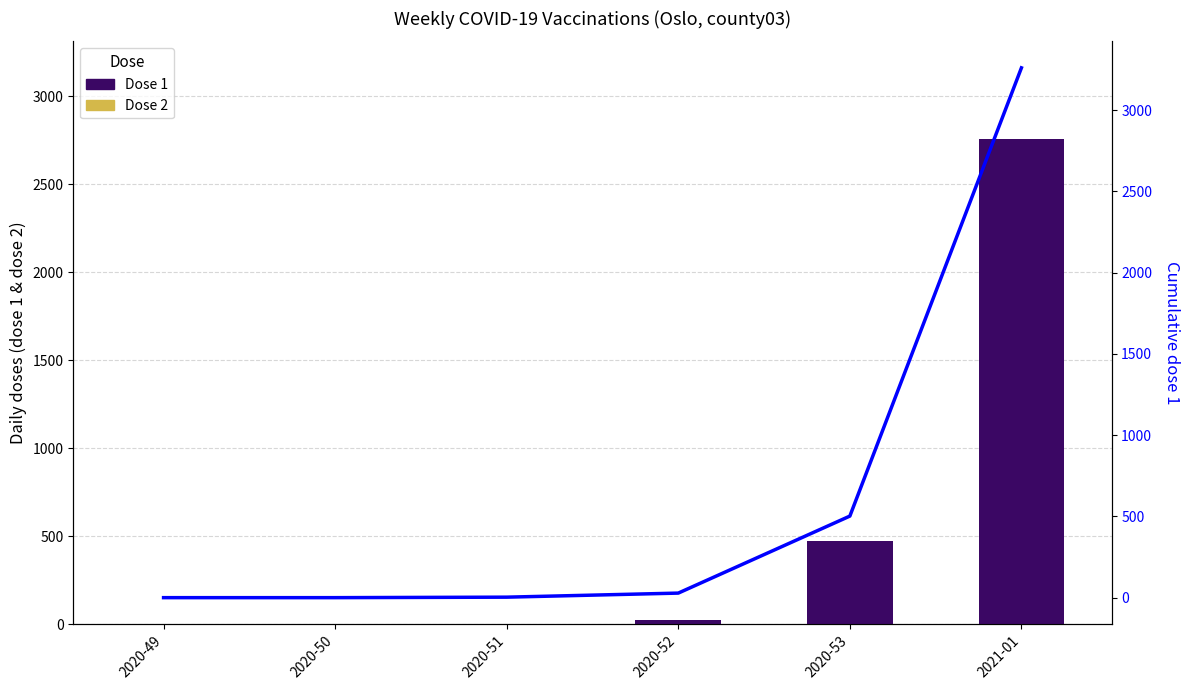

What value does the Cumulative dose 1 series have at 2020-53, to the nearest 10?

500